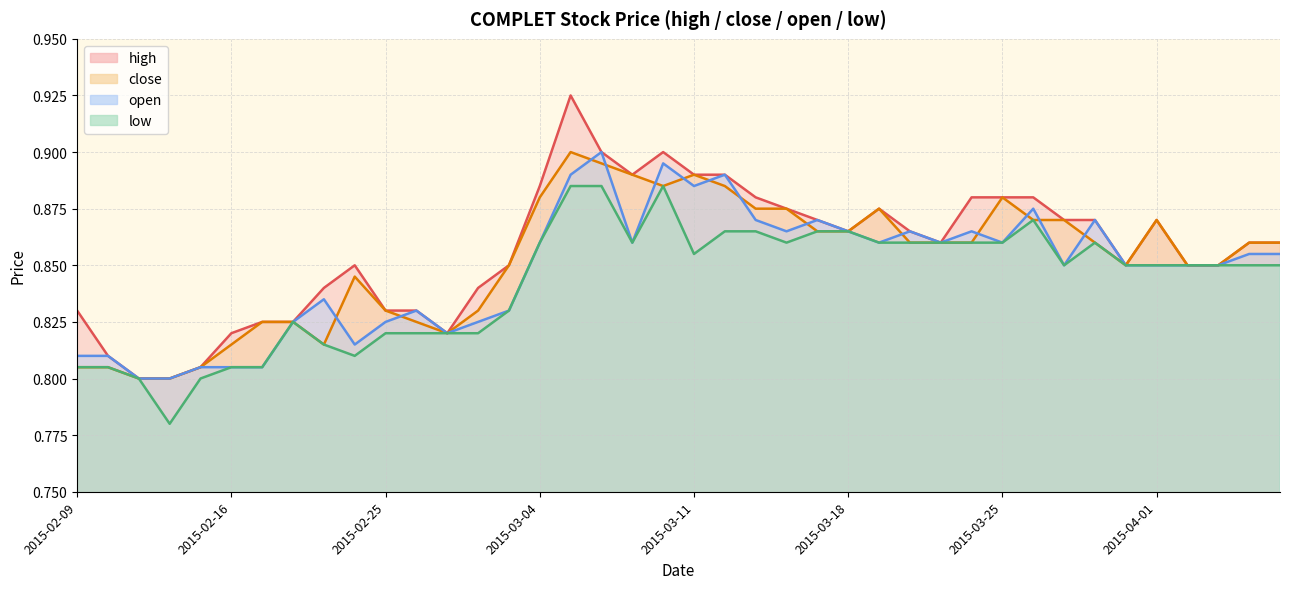

How many open values are between 0 and 1?

40